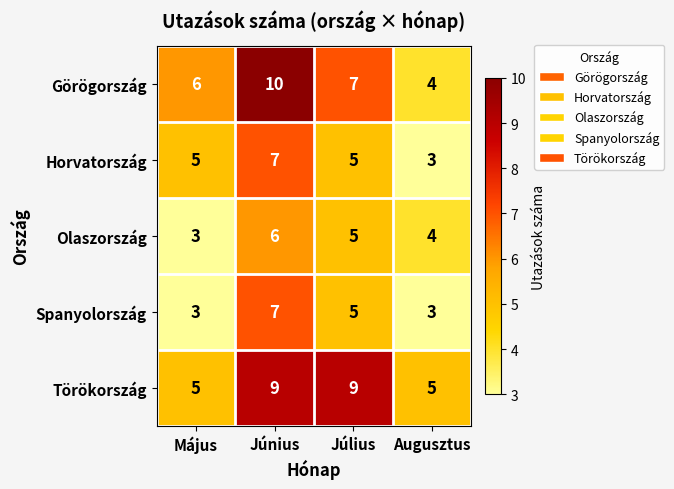

Which series has the largest total across all categories?

Törökország